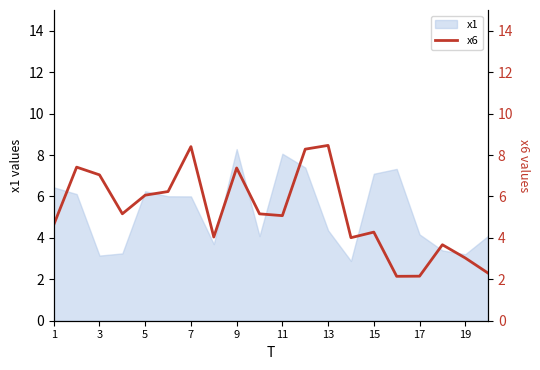

The value at 1 is 4.6. True or false?

True